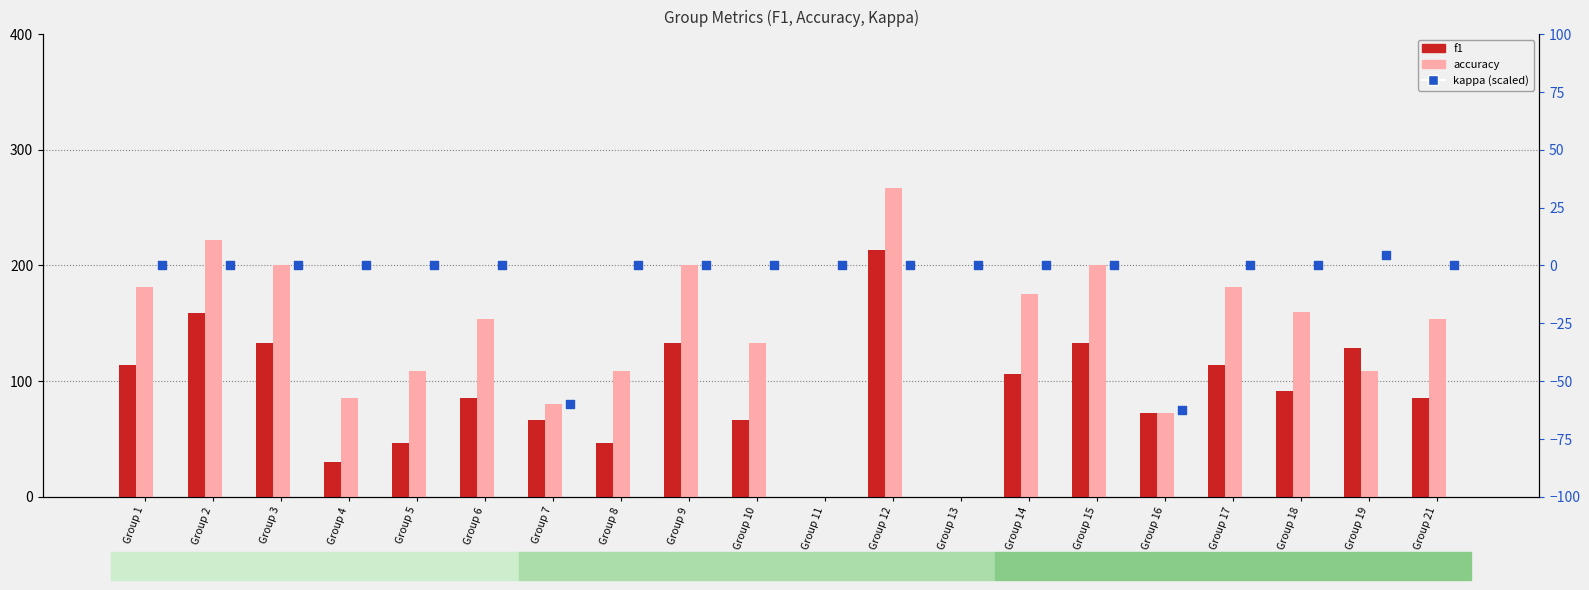

At how many categories does at least one series exceed 175?

7